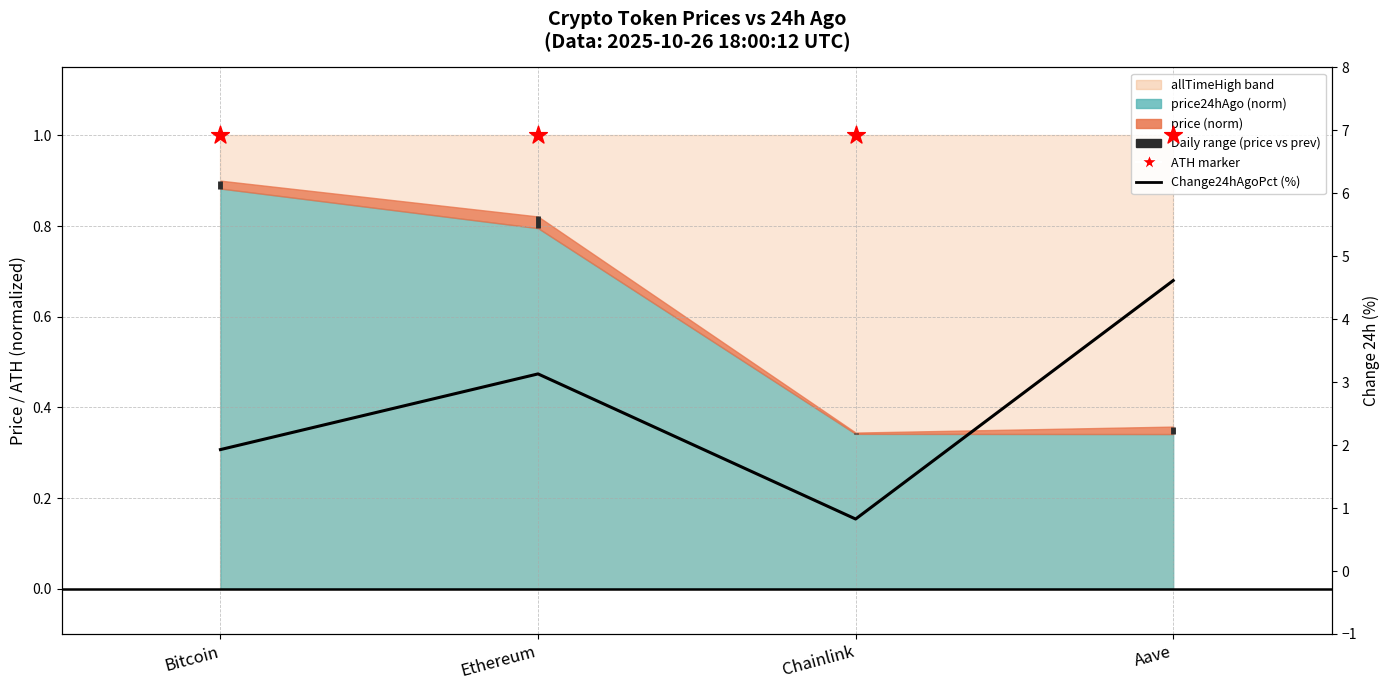

What is the change in value from Ethereum to Aave?

+1.5